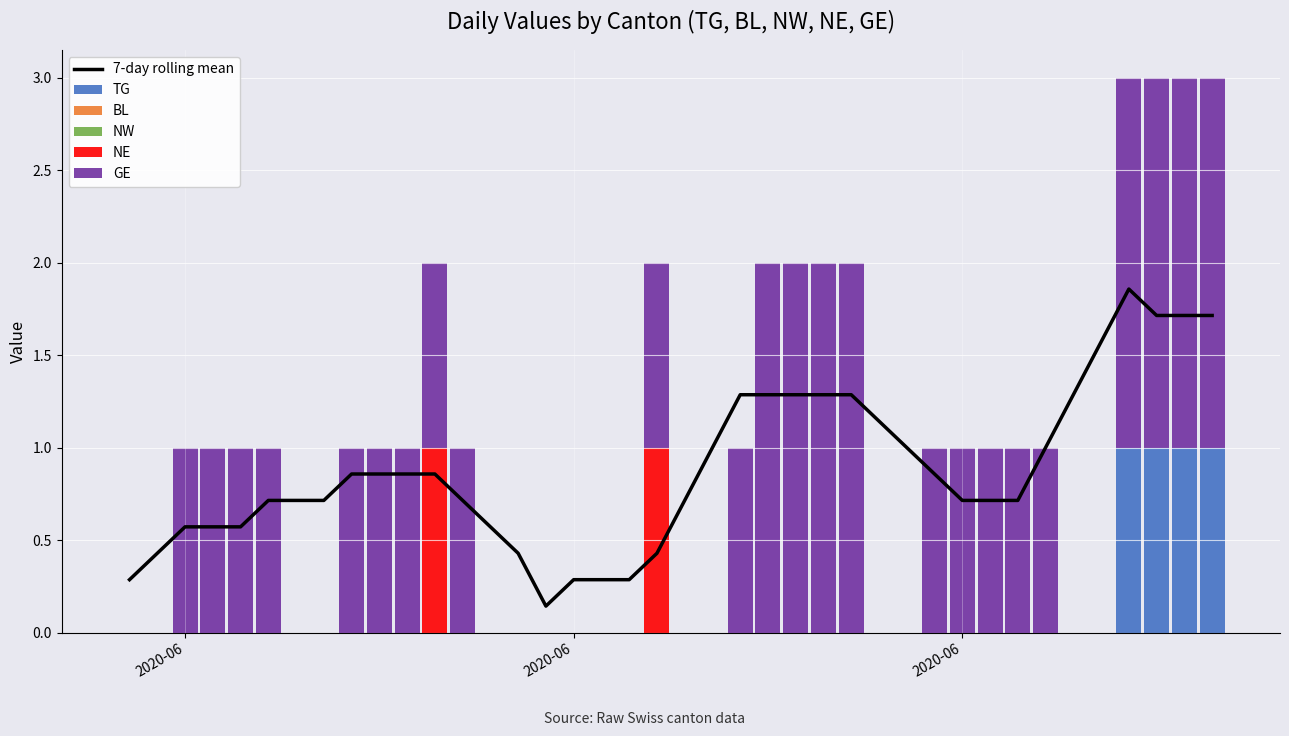

Where is BL nearest to the value 0?

2020-06